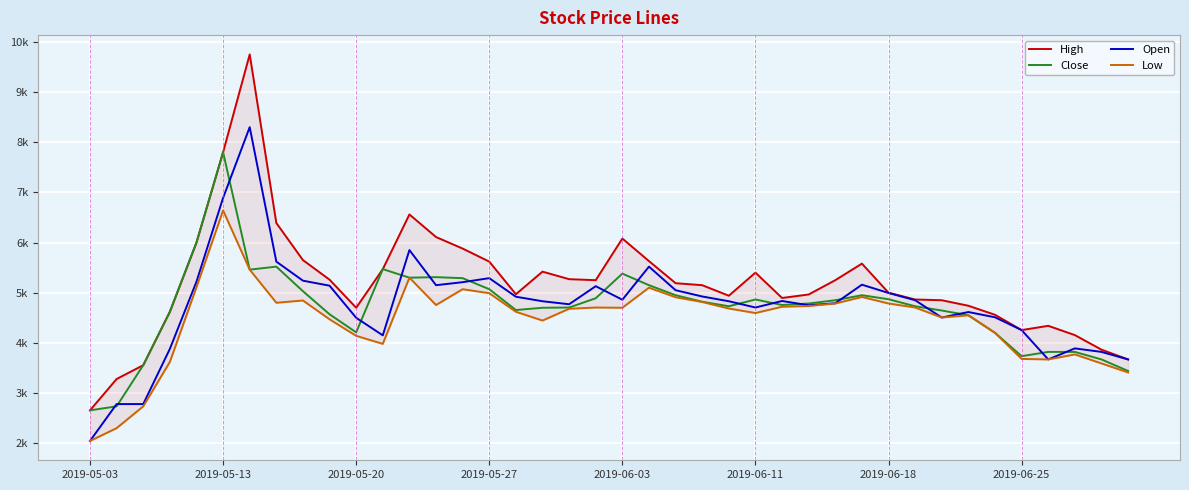

What position from the left is 2019-05-27?

16